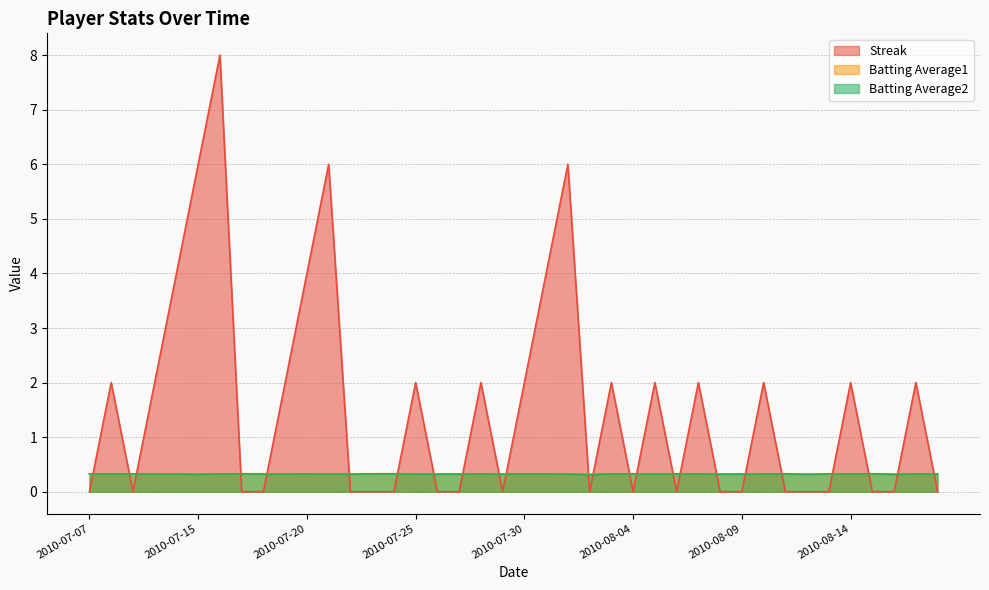

At which label is Batting Average2 closest to 0?

2010-08-02